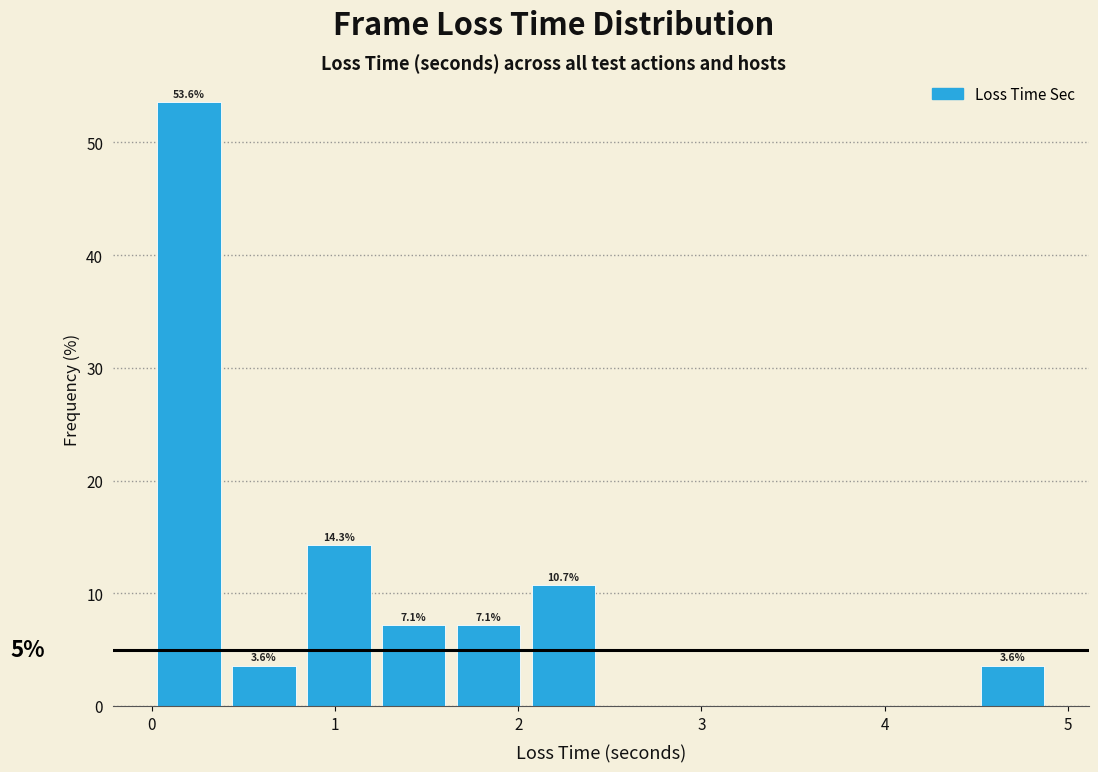

Which range on the x-axis has the tallest bar?

0.0 to 0.4